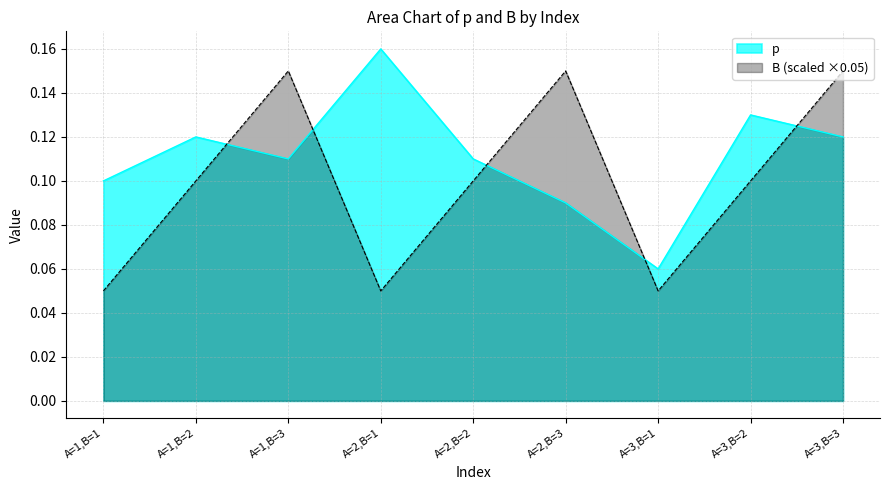

What position from the left is A=2,B=1?

4